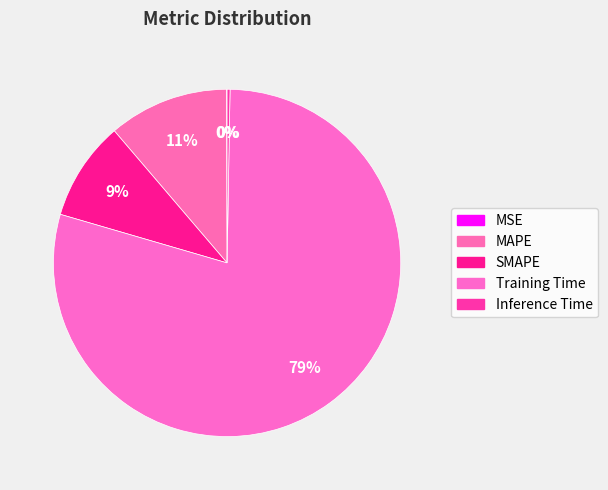

What is the change in value from Training Time to Inference Time?

-3.0